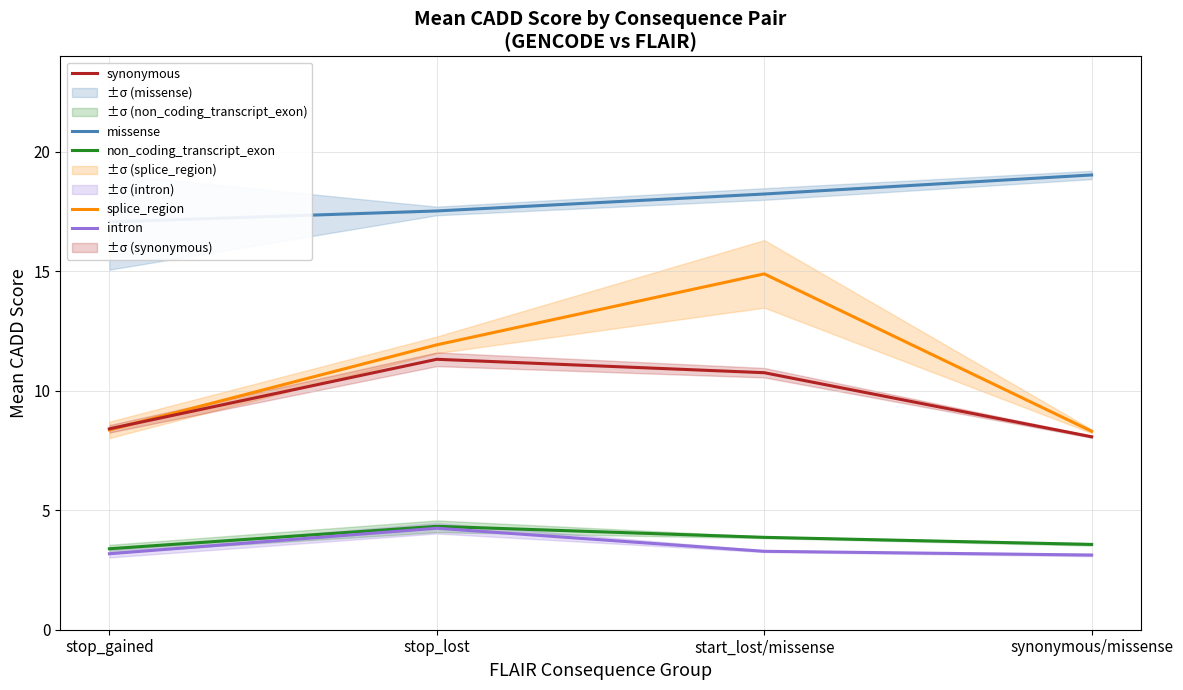

Read the splice_region value at stop_gained.

8.4